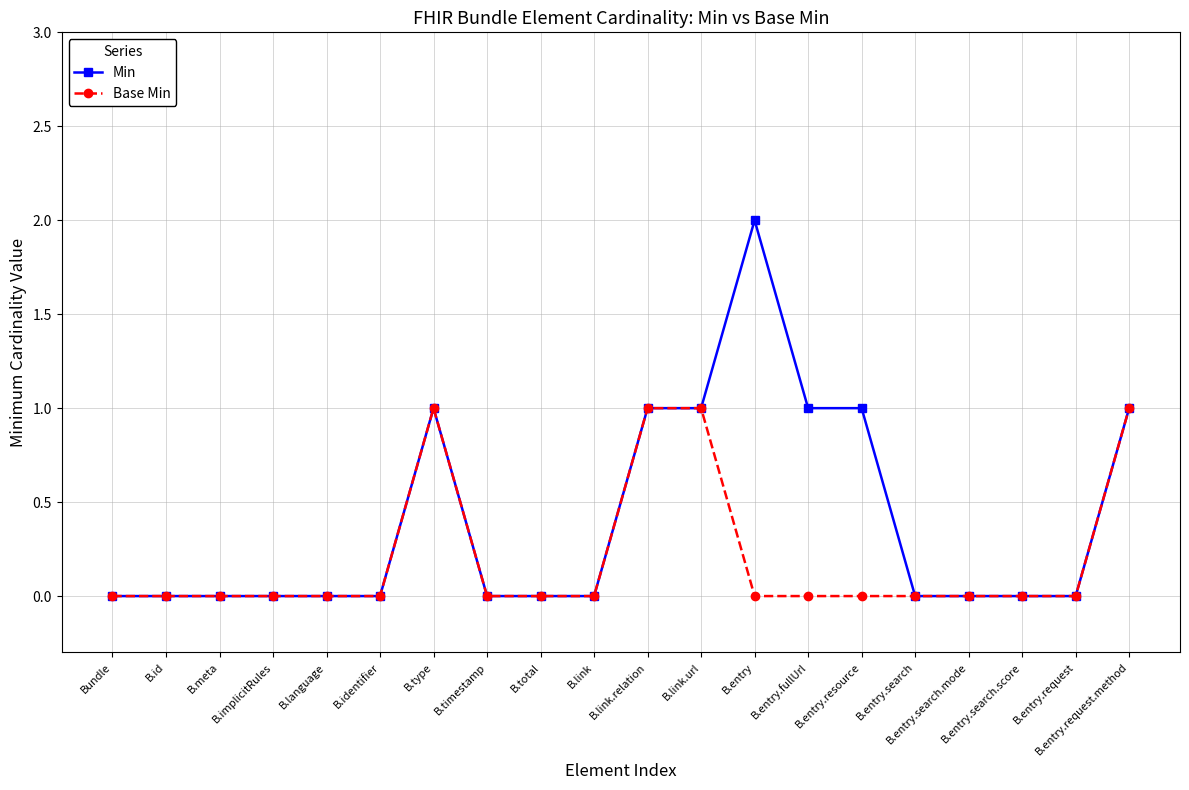

Reading left to right, transcribe all the data shown in this chart.

Min: Bundle=0	B.id=0	B.meta=0	B.implicitRules=0	B.language=0	B.identifier=0	B.type=1	B.timestamp=0	B.total=0	B.link=0	B.link.relation=1	B.link.url=1	B.entry=2	B.entry.fullUrl=1	B.entry.resource=1	B.entry.search=0	B.entry.search.mode=0	B.entry.search.score=0	B.entry.request=0	B.entry.request.method=1
Base Min: Bundle=0	B.id=0	B.meta=0	B.implicitRules=0	B.language=0	B.identifier=0	B.type=1	B.timestamp=0	B.total=0	B.link=0	B.link.relation=1	B.link.url=1	B.entry=0	B.entry.fullUrl=0	B.entry.resource=0	B.entry.search=0	B.entry.search.mode=0	B.entry.search.score=0	B.entry.request=0	B.entry.request.method=1